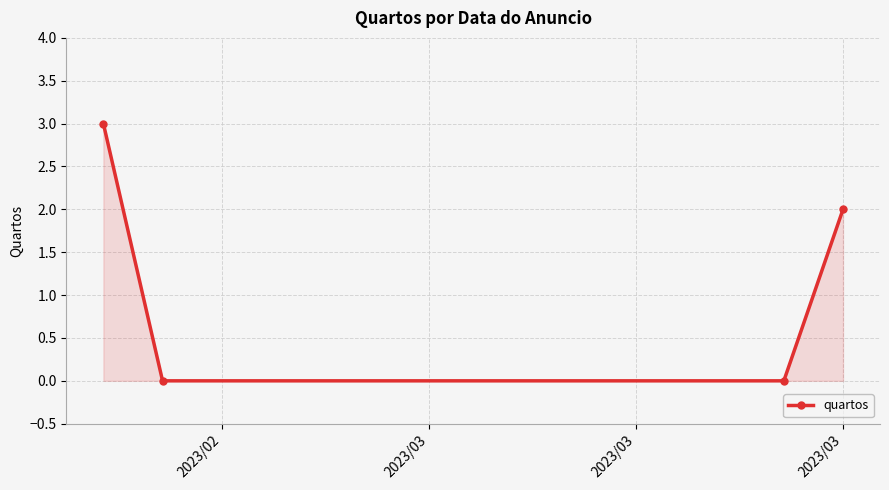

Count the values in the range 0 to 3.

4